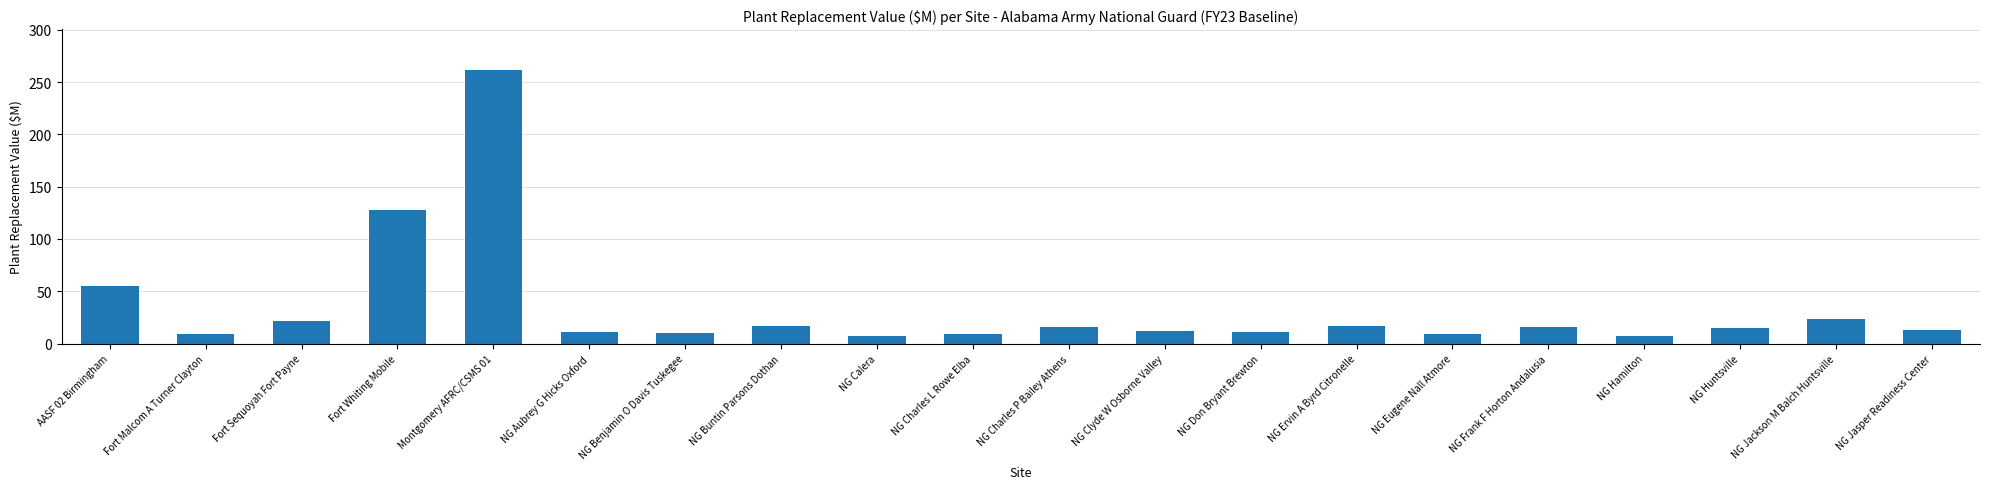

What is the label of the 3rd bar from the left?

Fort Sequoyah Fort Payne